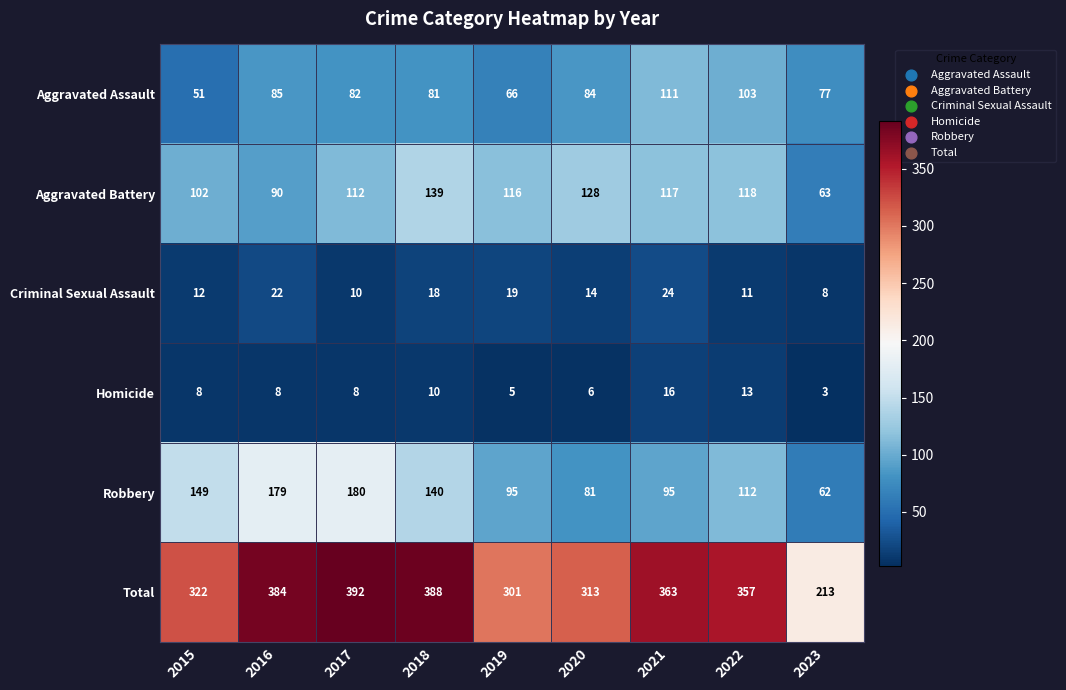

How many data points in Homicide are less than 8?

3